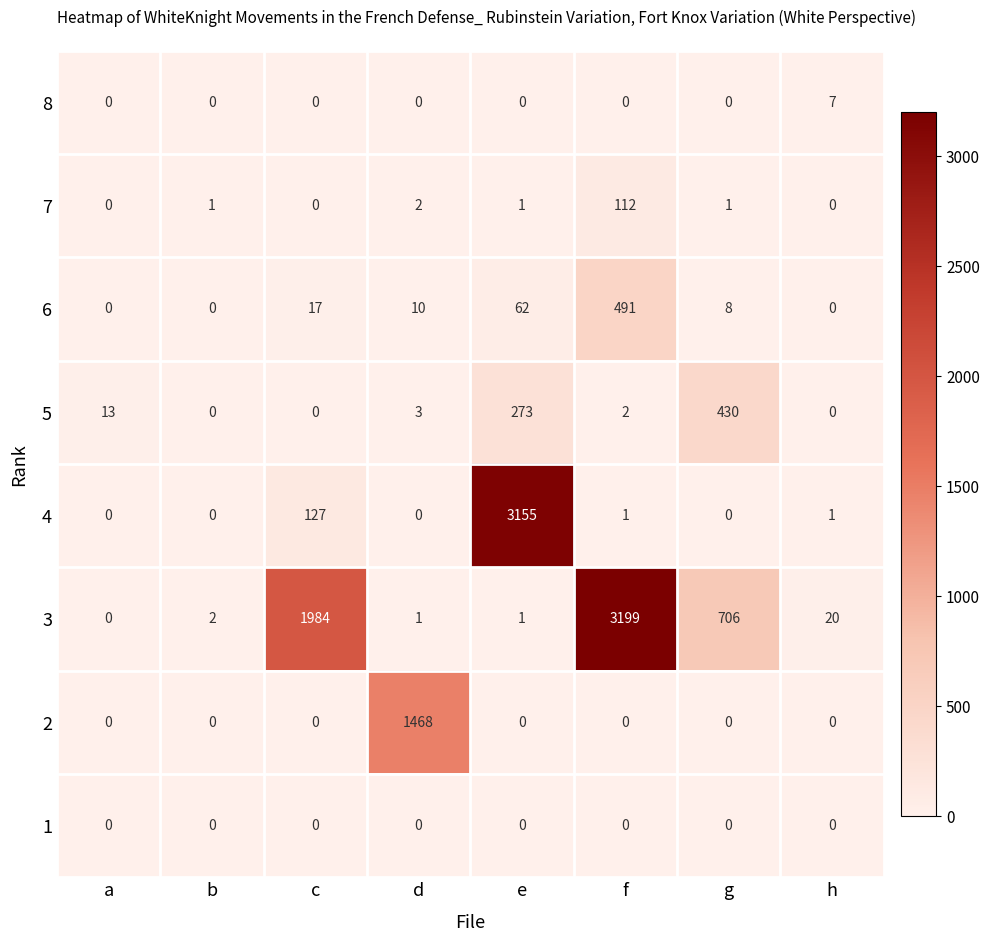

Rank the series by their maximum value, from lowest to highest.

1, 8, 7, 5, 6, 2, 4, 3